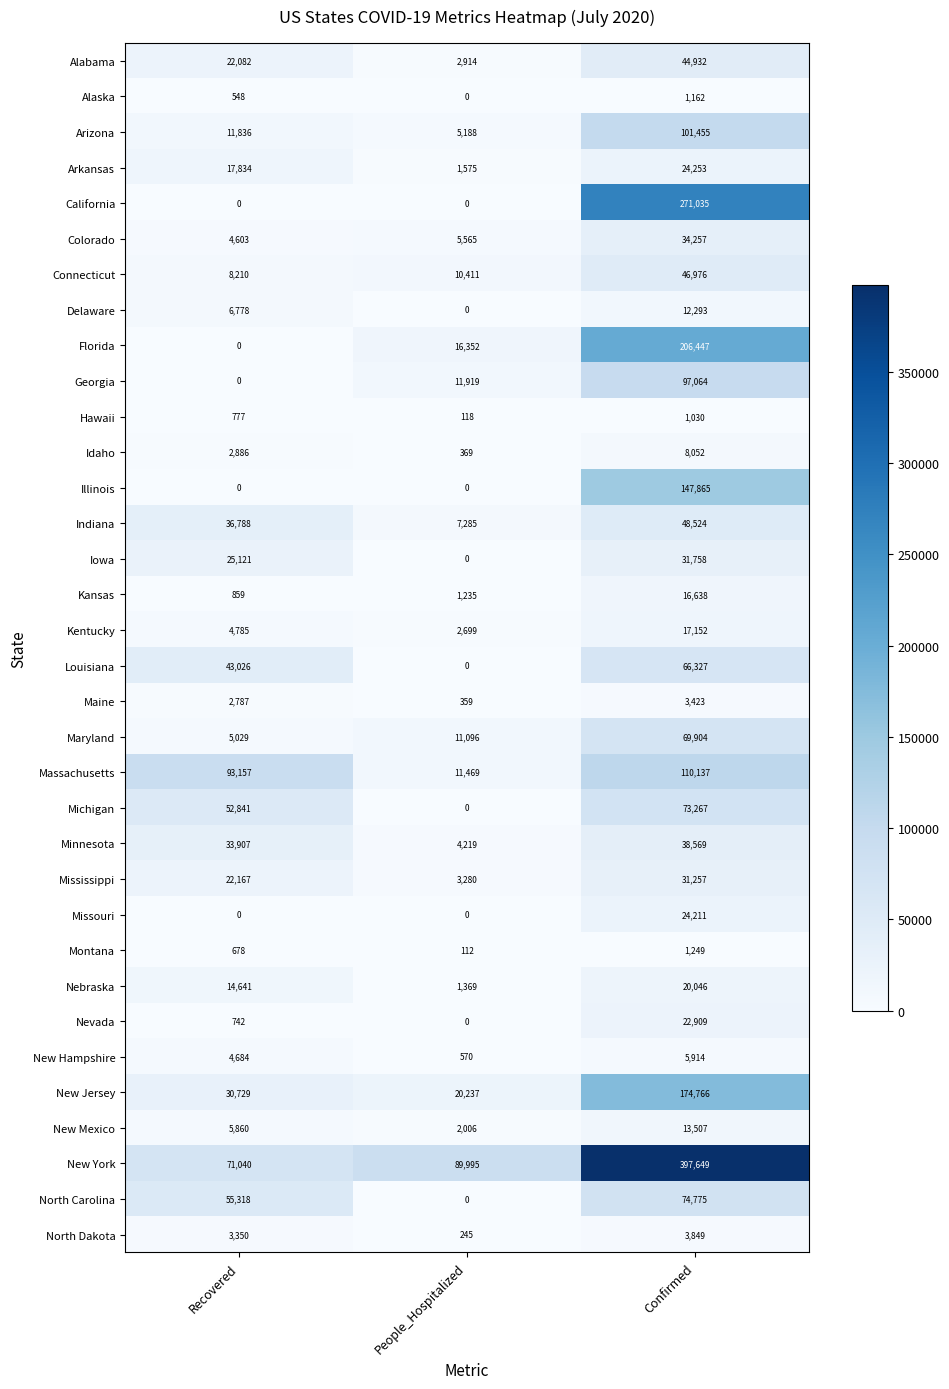

Is it true that Nevada equals 22909 at Confirmed?

True